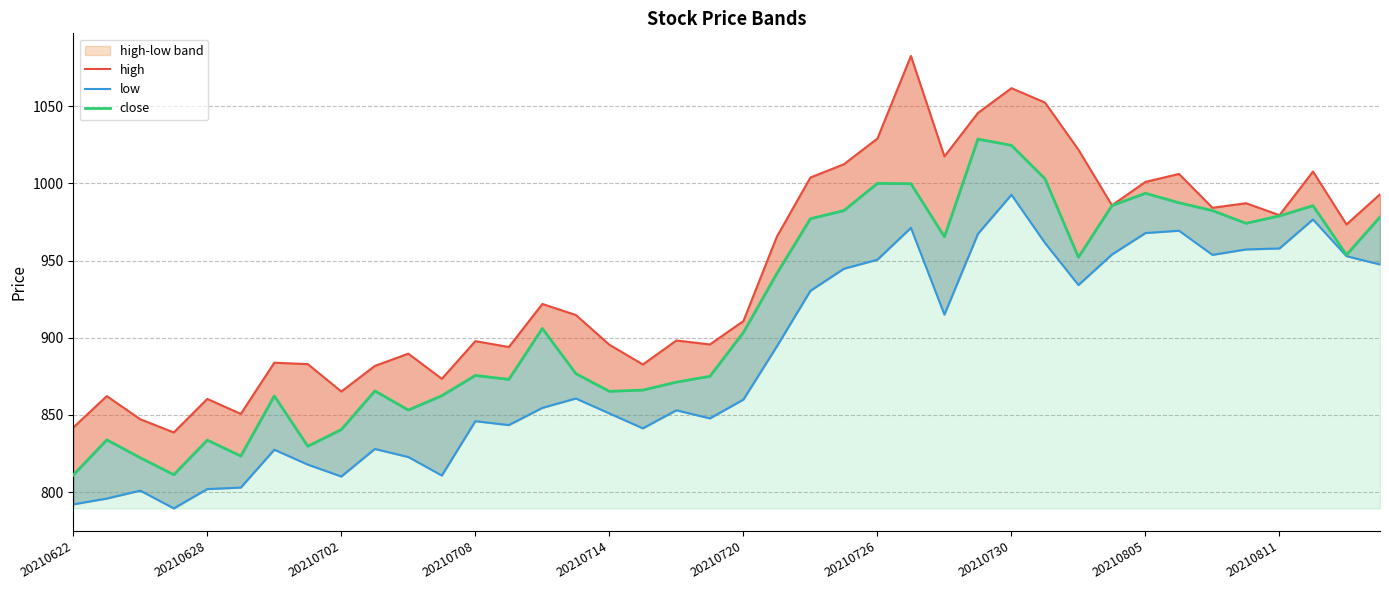

Is it true that close equals 974.1 at 35?

True